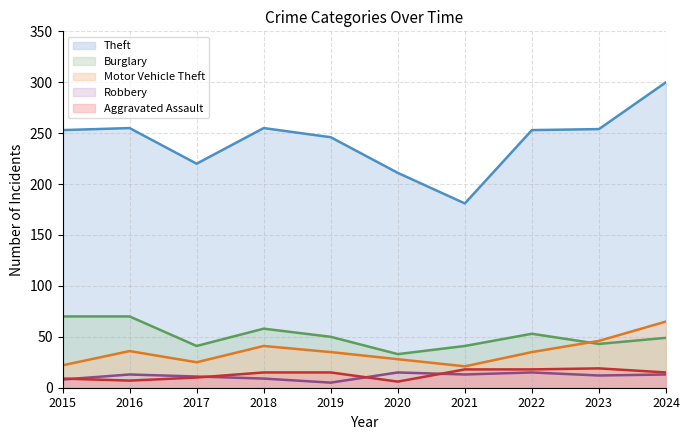

What is the total value across all series at 2017?

307